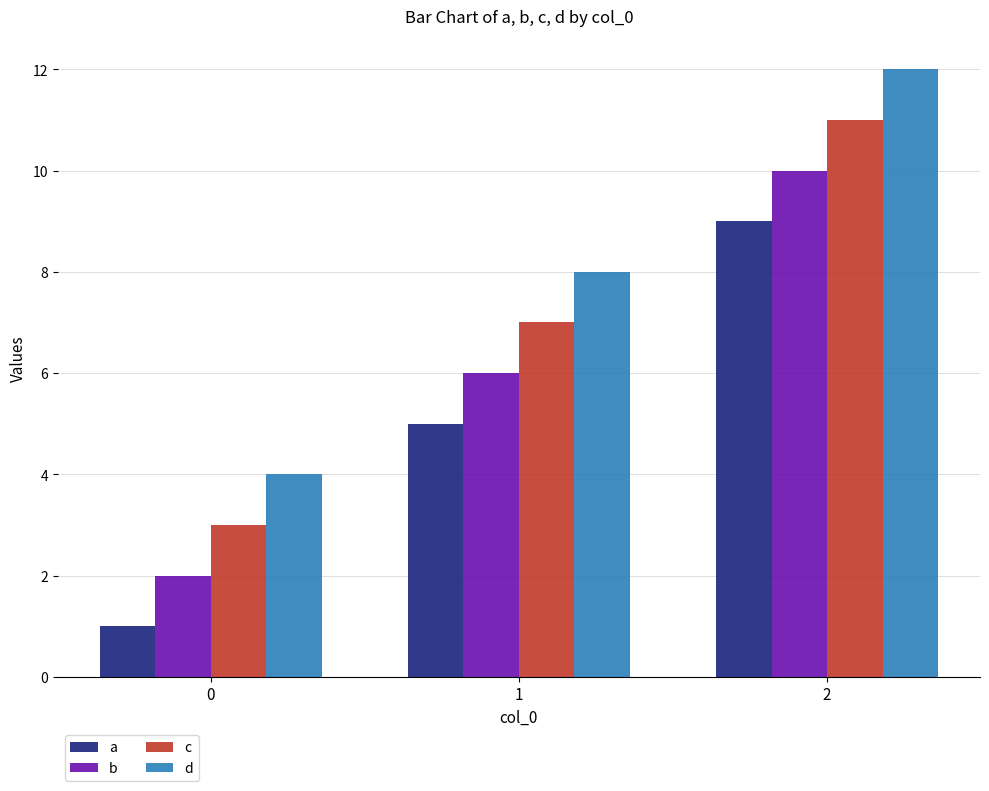

What is the average value of the d series?

8